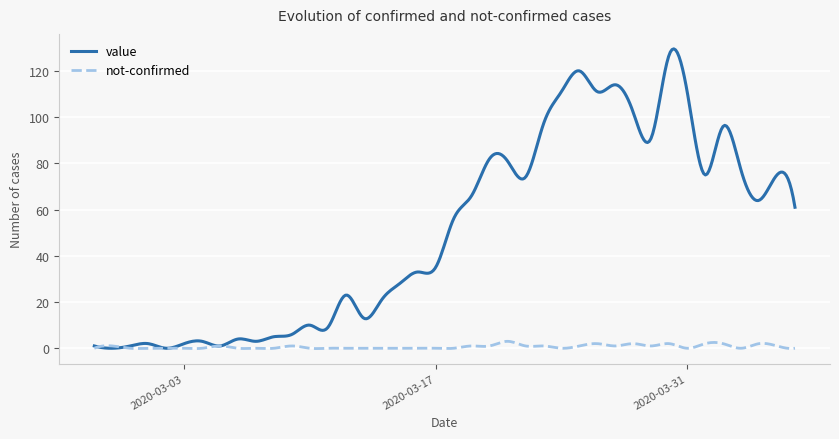

What is the greatest value displayed?

129.5